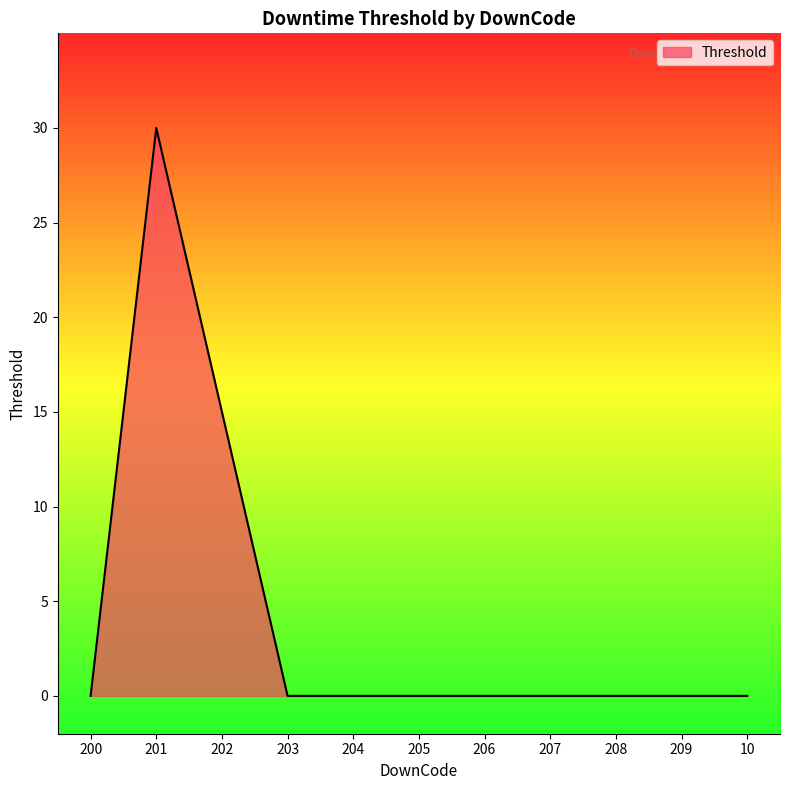

What position from the right is 206?

5